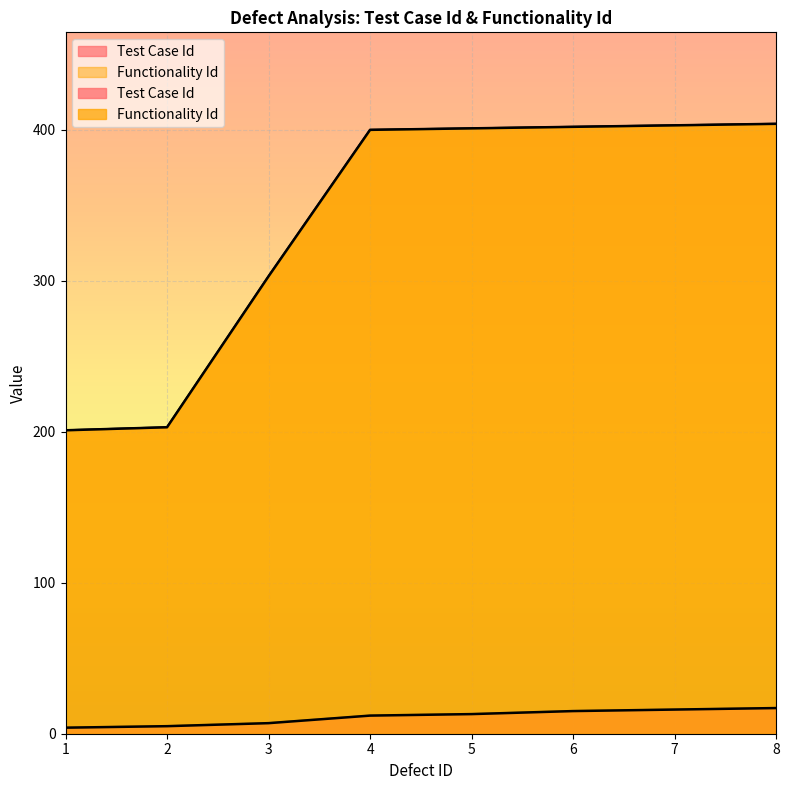

Rank the series by their average value, from lowest to highest.

Test Case Id, Functionality Id